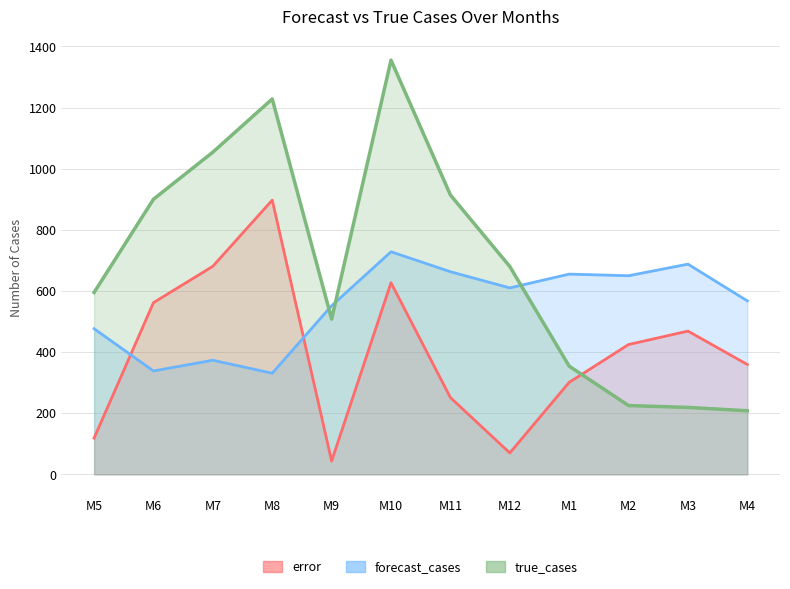

What are all the series names shown in the legend?

error, forecast_cases, true_cases